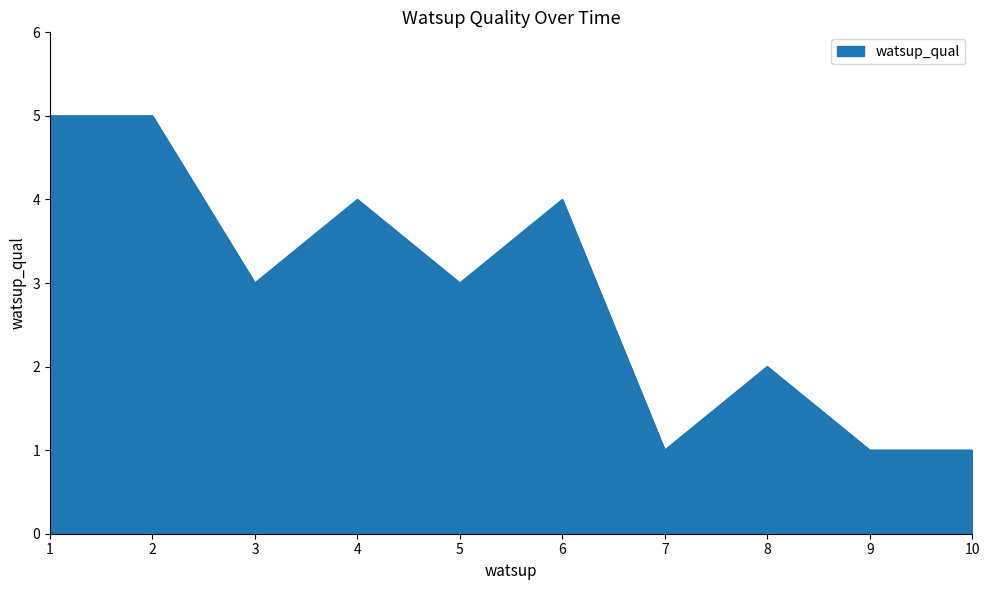

What is the change in value from 5 to 6?

+1